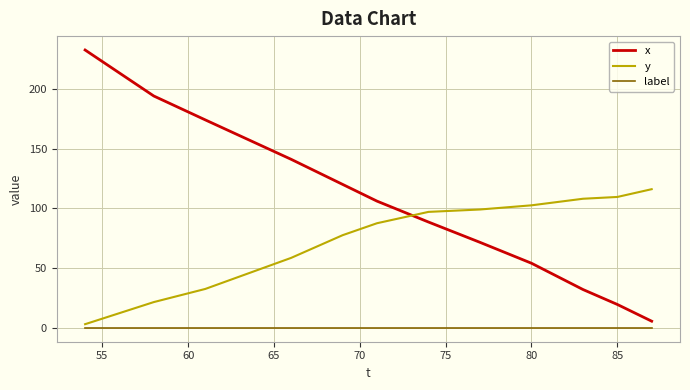

True or false: label and x cross at least once.

False